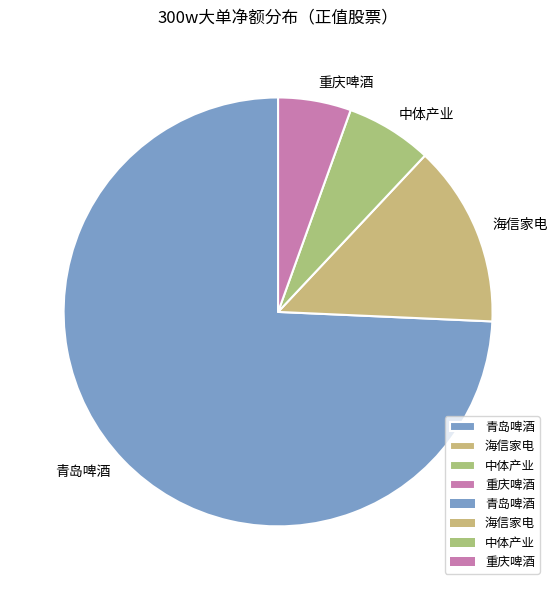

The 青岛啤酒 slice represents 74% of the pie. True or false?

True